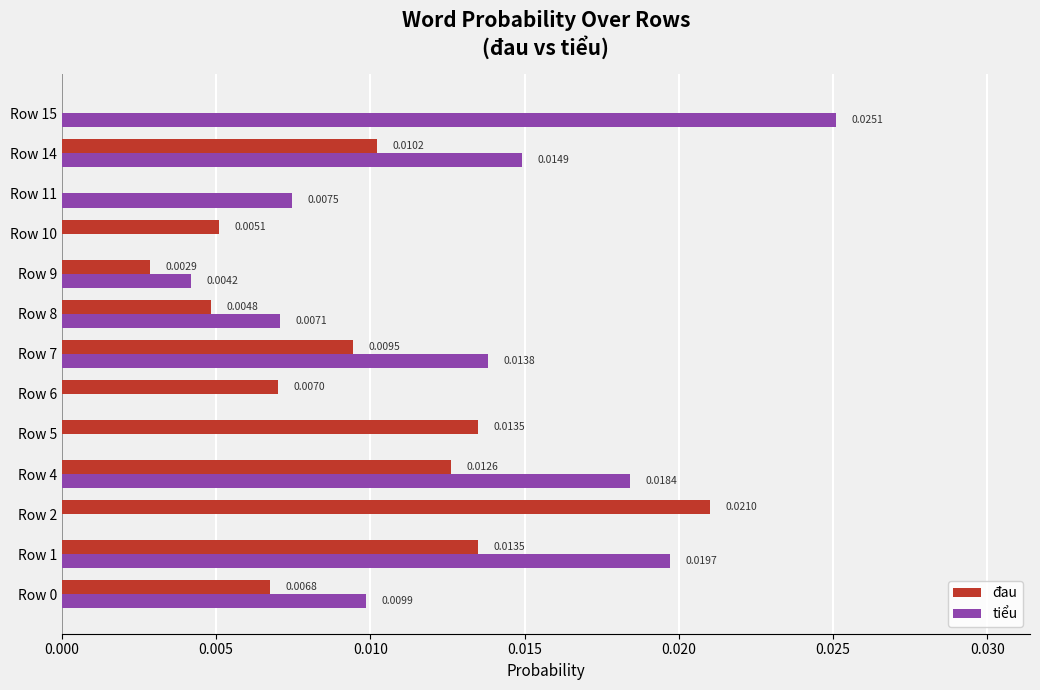

How many distinct data groups are displayed?

2